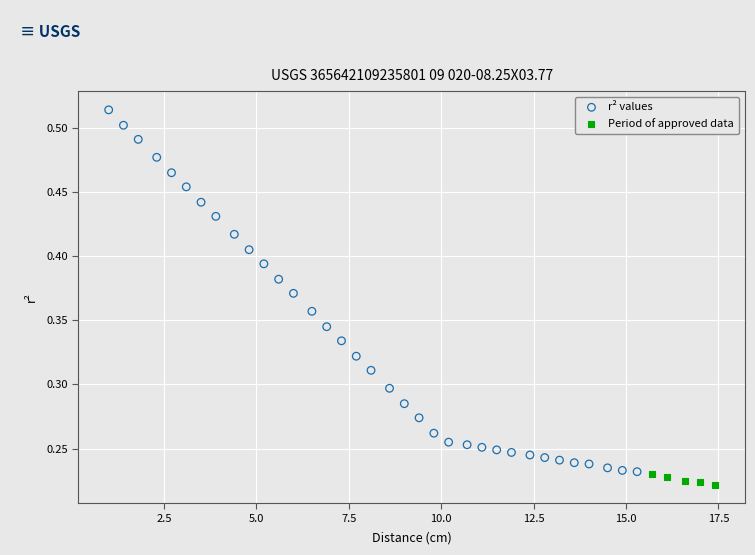

Which series contains the highest Y value?

r² values